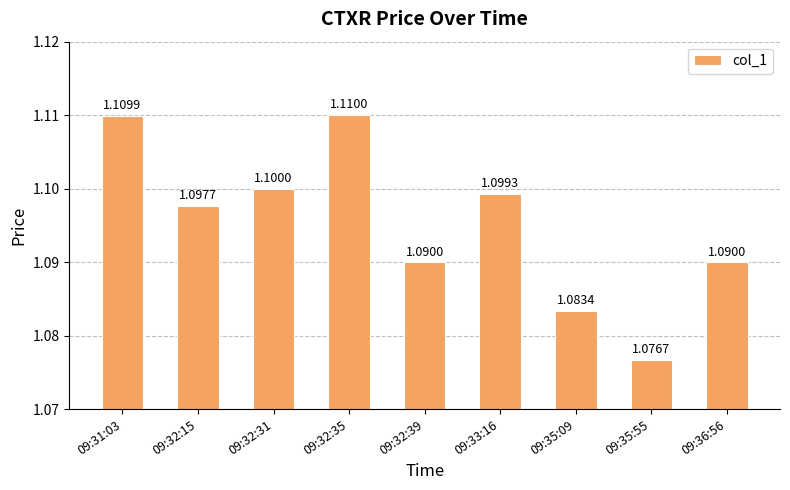

Which category has the highest value across all series?

09:32:35